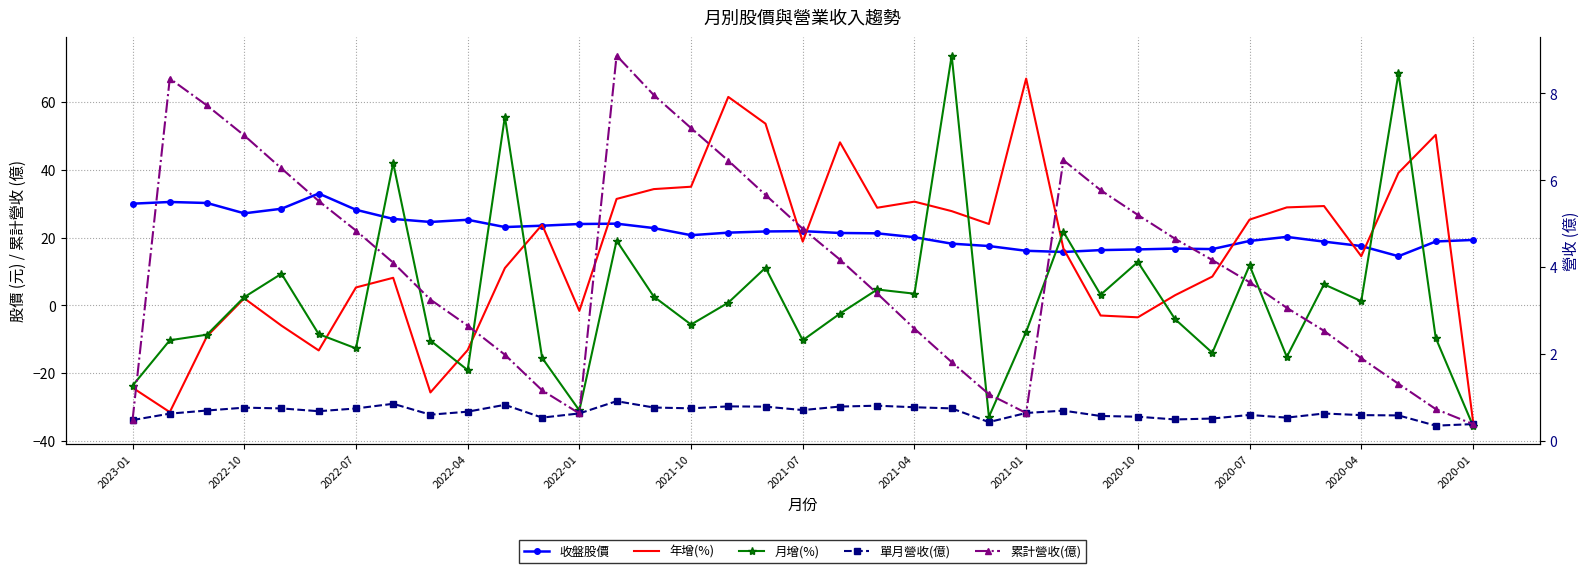

How many data points in 收盤股價 are less than 21?

17